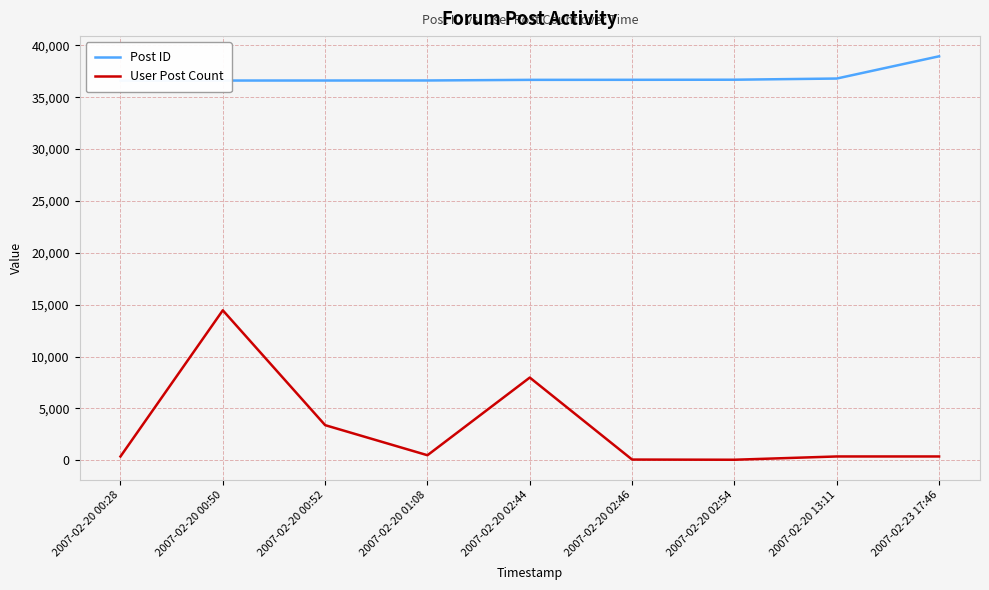

List the series in order of their peak value, lowest first.

User Post Count, Post ID